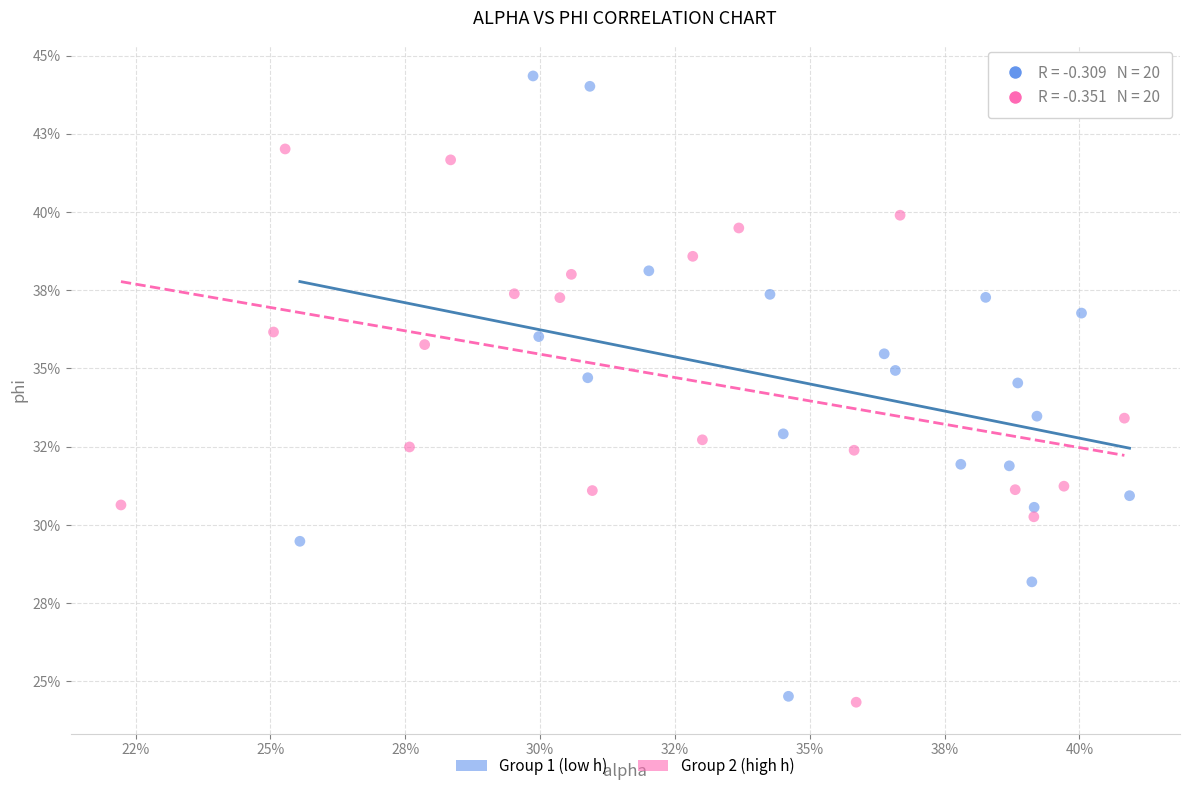

What are all the series names shown in the legend?

Group 1 (low h), Group 2 (high h)